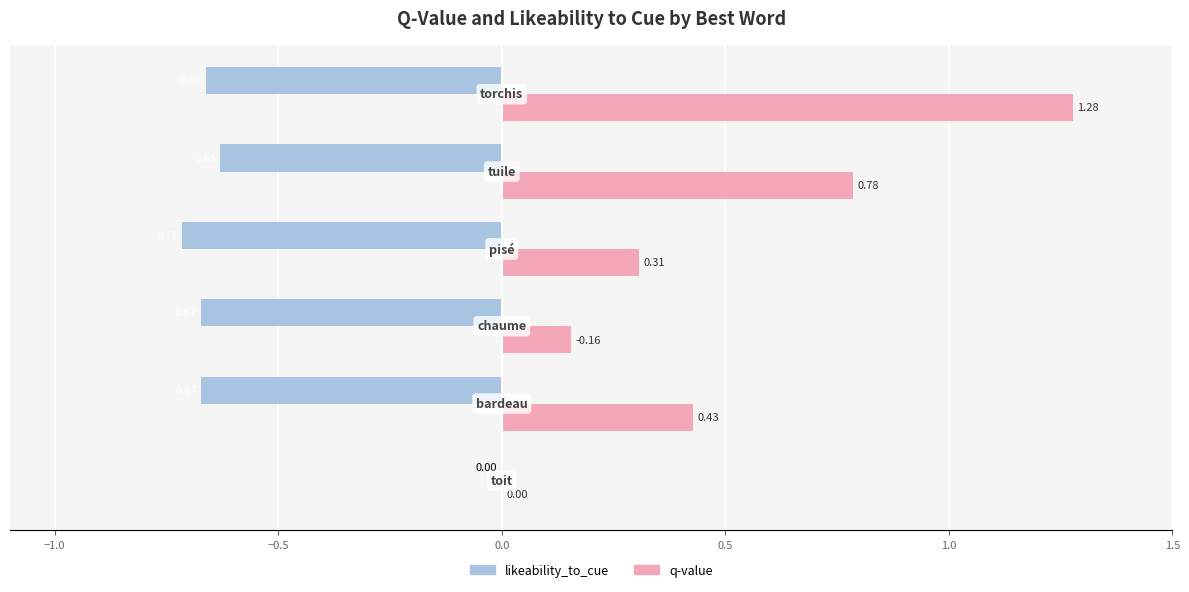

What is the sum of all likeability_to_cue values?

3.0